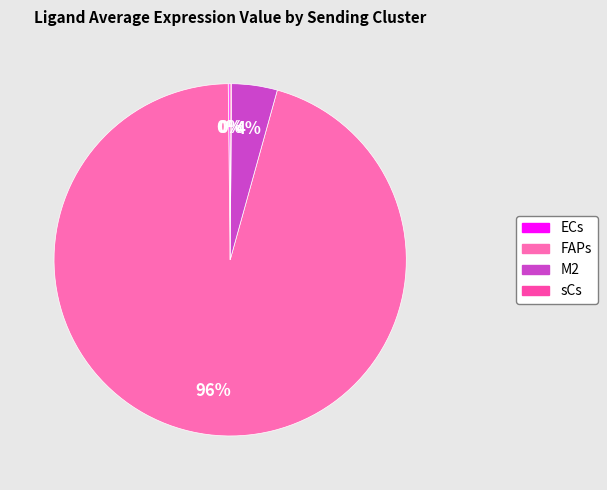

What is the ratio of the value at FAPs to the value at M2?

22.8